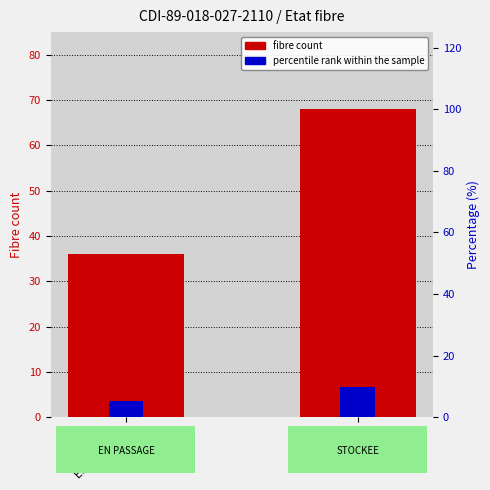

Reading left to right, transcribe all the data shown in this chart.

fibre count: EN PASSAGE=36.0	STOCKEE=68.0
percentile rank within the sample: EN PASSAGE=3.5	STOCKEE=6.7